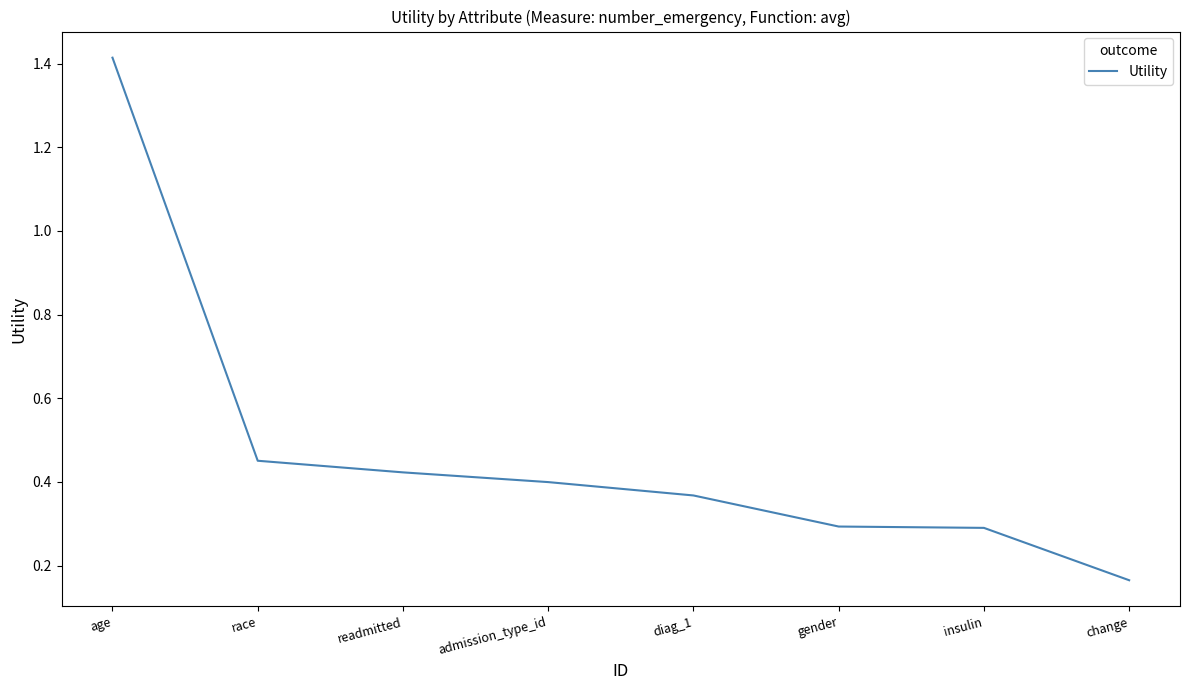

At which label is the value closest to 0?

change